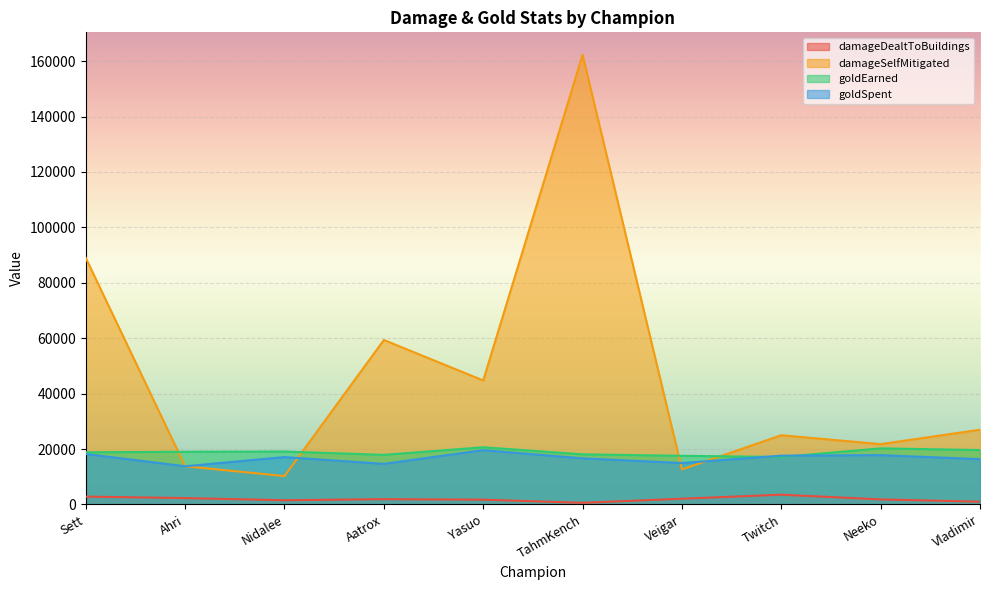

Where is damageSelfMitigated nearest to the value 86260?

Sett